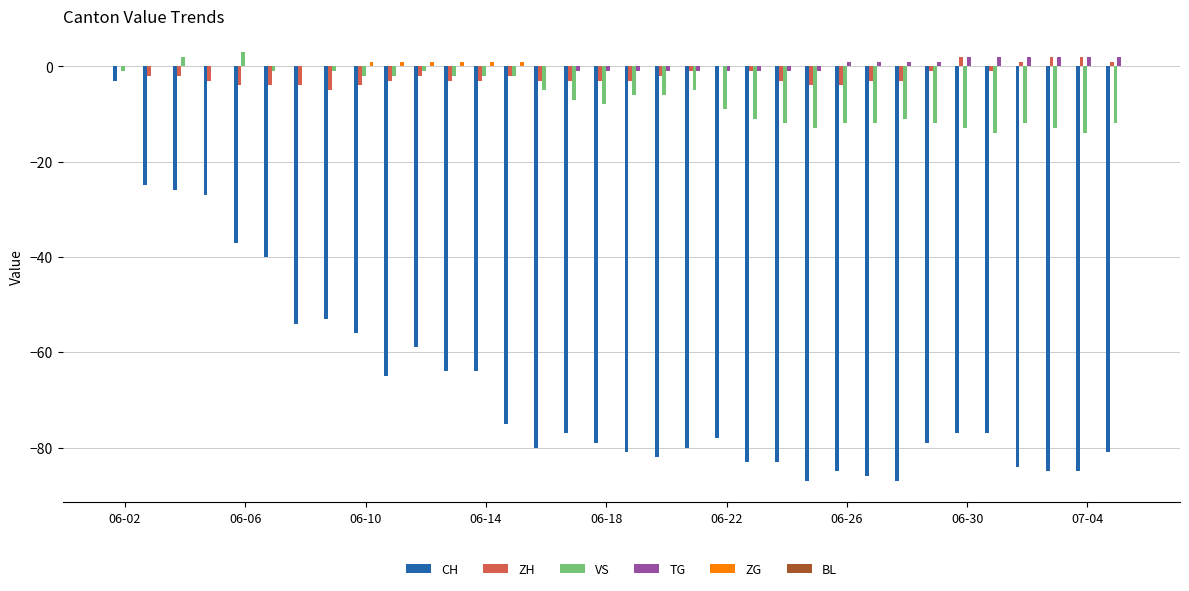

What is the sum of all ZG values?

6